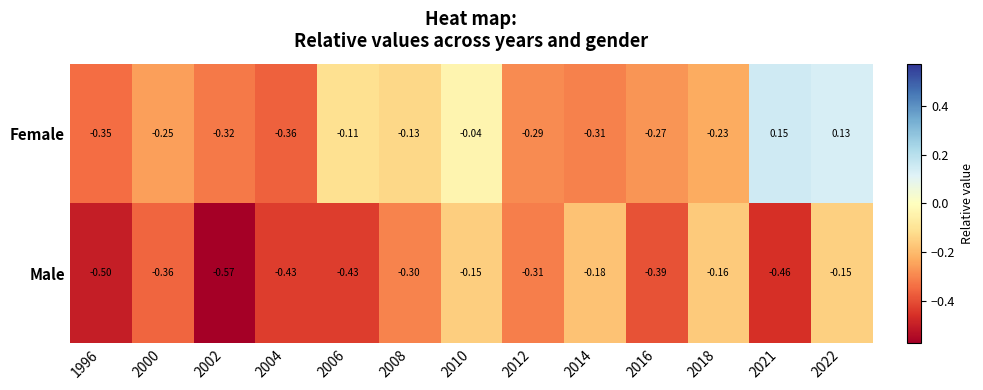

List the series in order of their overall mean, lowest first.

Male, Female